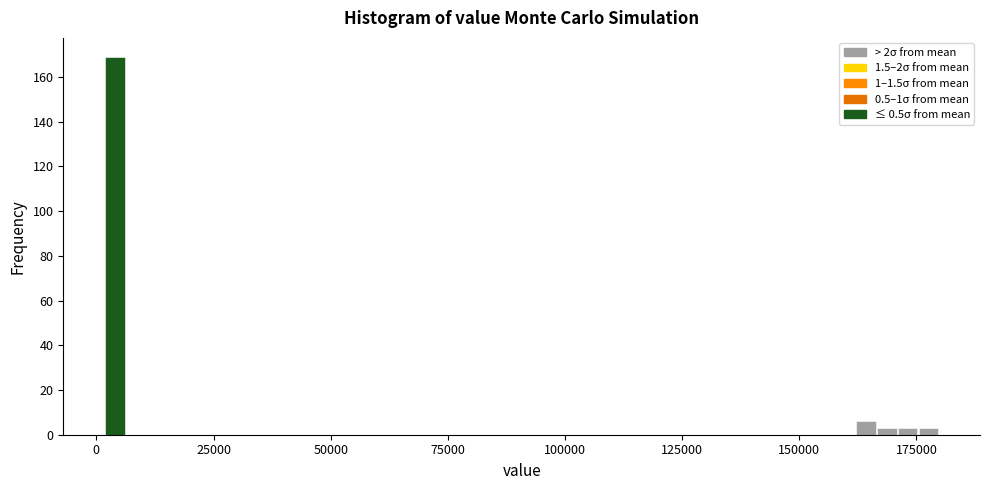

Around what value on the x-axis is the tallest bar? Give the approximate position of its centre, as read against the axis.

5000